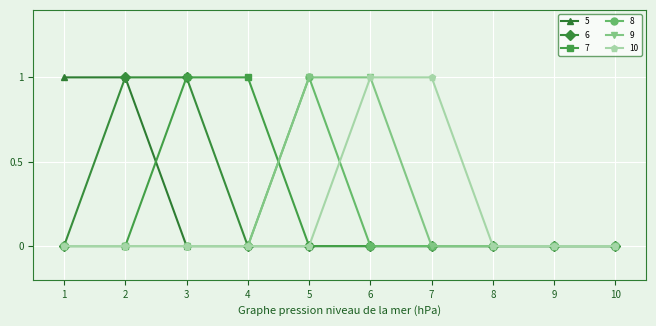

True or false: 7 has a value of -1 at 2.

False